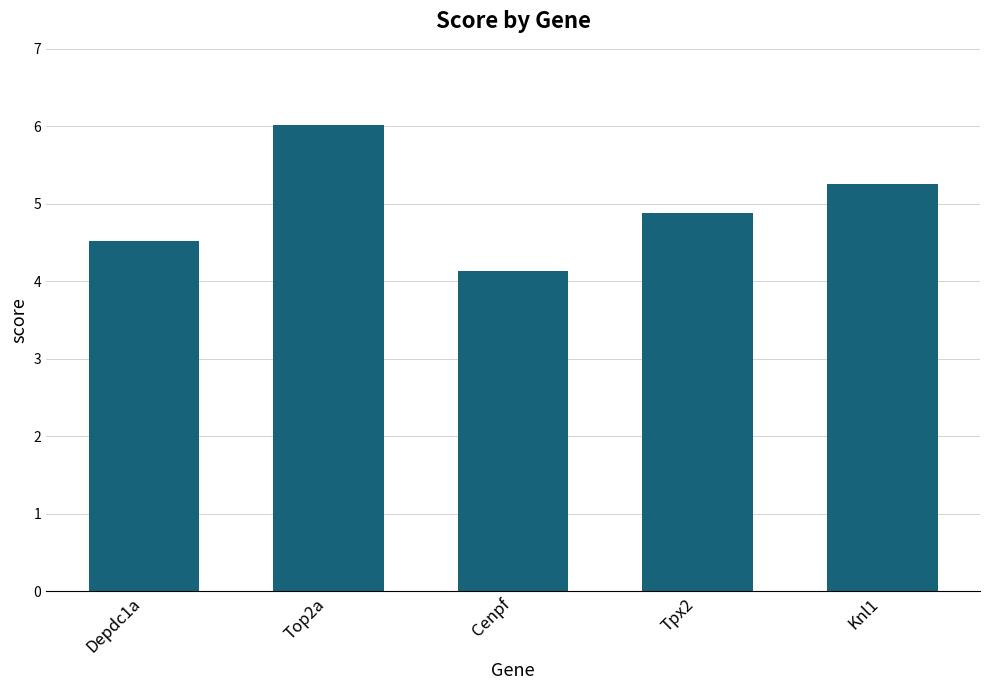

Is it true that the value at Cenpf is 4.1?

True